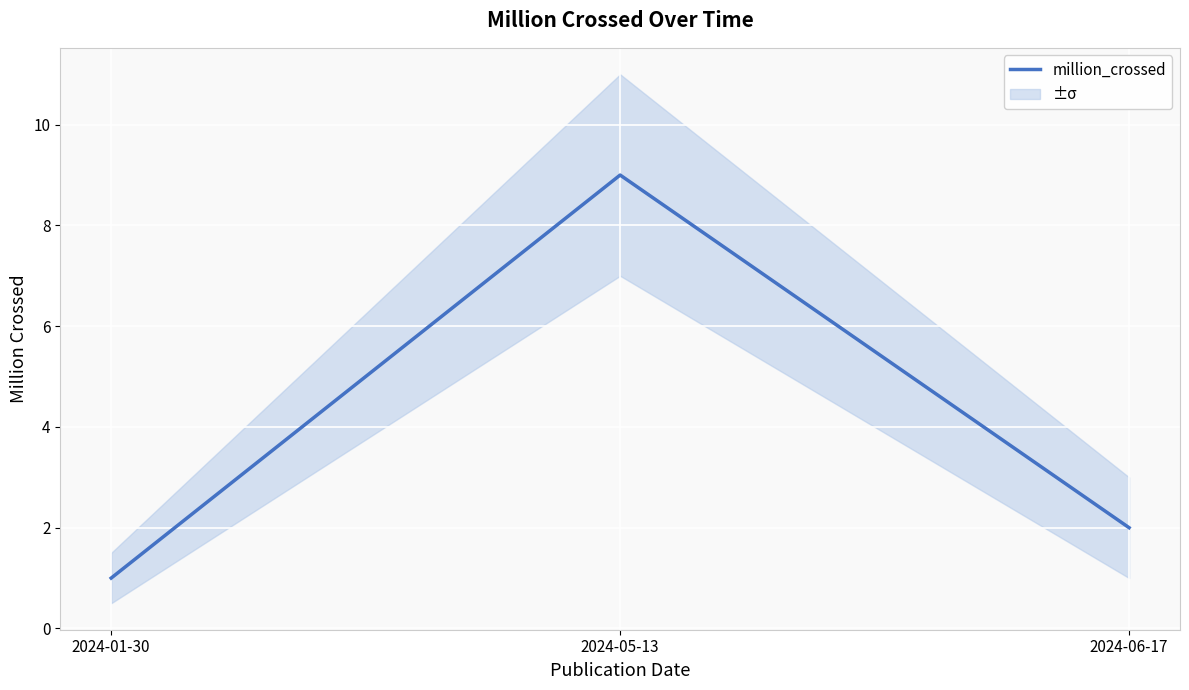

Does the chart display data point markers on the line(s)?

No